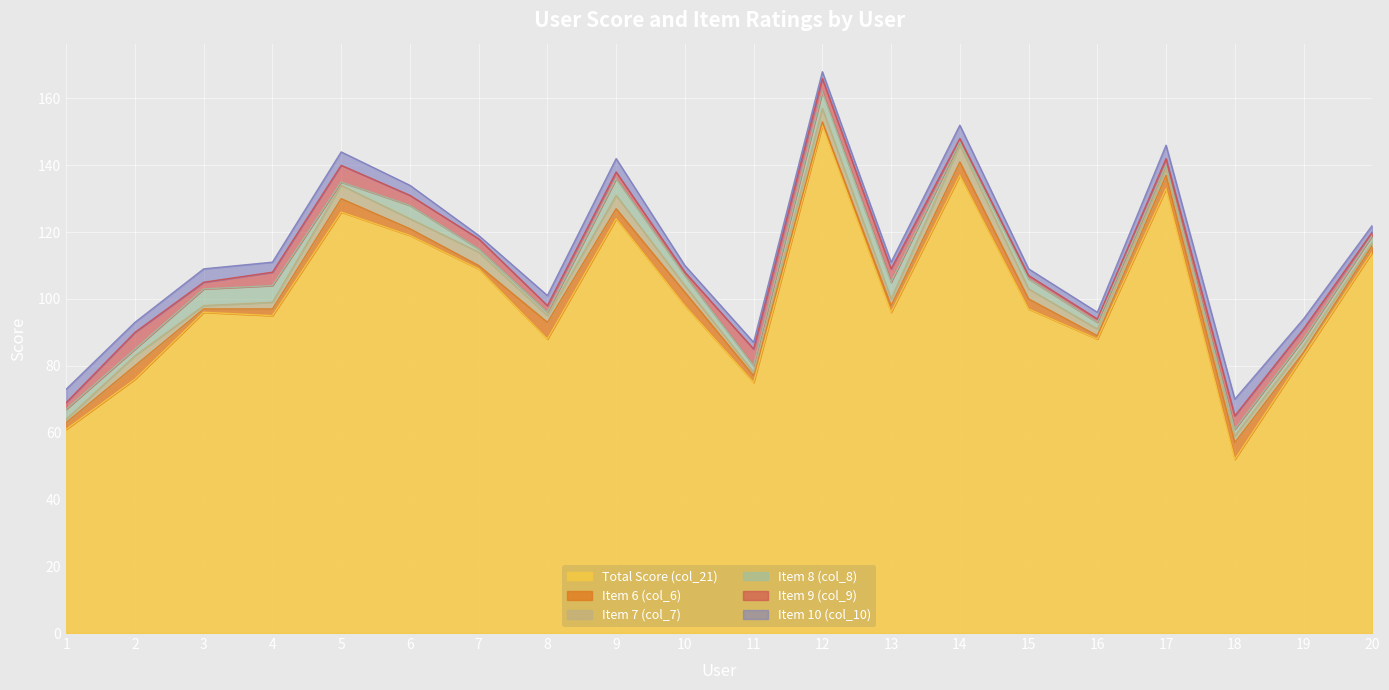

Does the chart display data point markers on the line(s)?

No